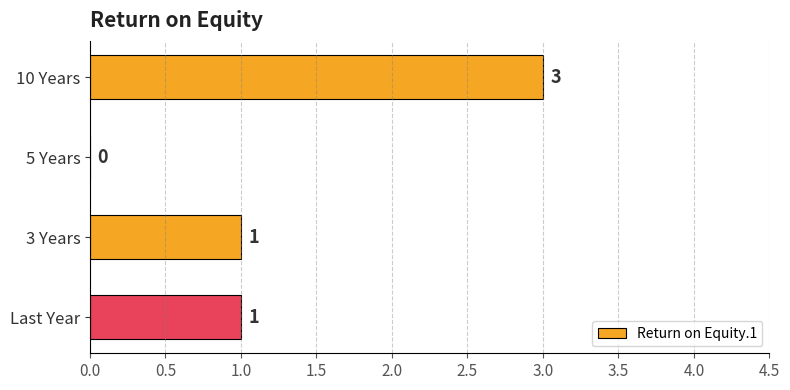

Is it true that the value at Last Year is 2?

False